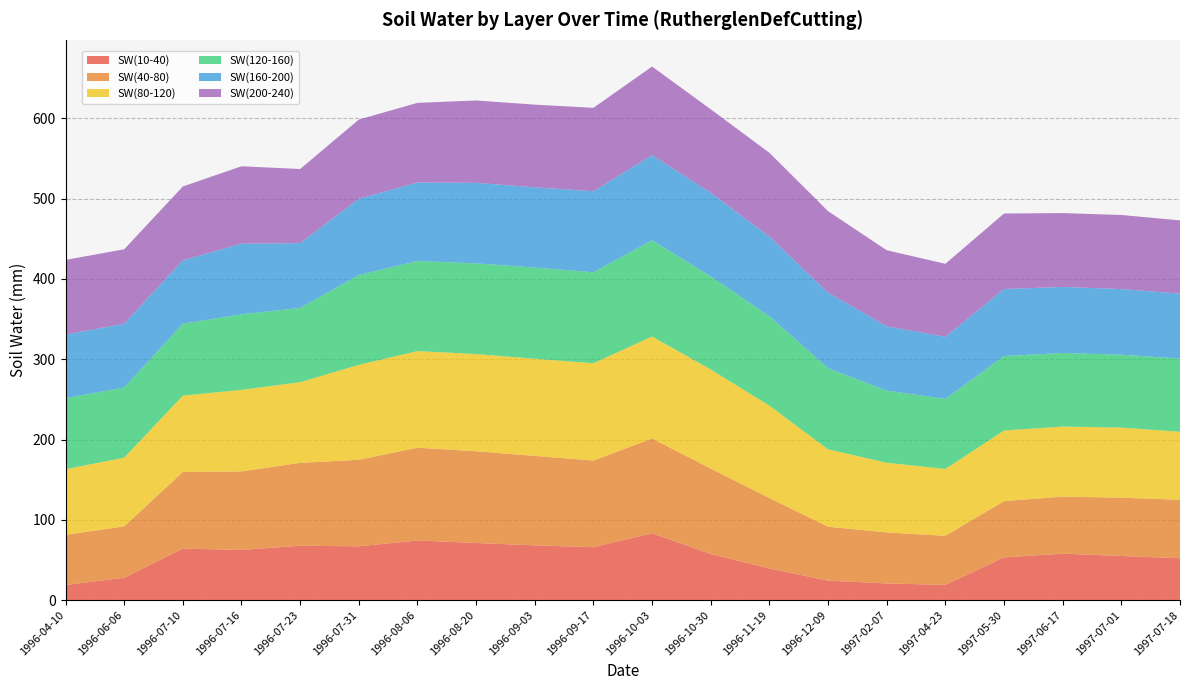

Reading left to right, transcribe all the data shown in this chart.

SW(10-40): 18.8	27.8	64.2	62.5	67.7	67.0	74.2	71.1	68.2	65.9	83.2	57.4	39.4	24.2	20.7	19.0	53.2	57.8	55.0	52.1
SW(40-80): 62.5	64.1	95.4	97.8	103.2	107.8	115.6	114.3	111.4	107.9	118.0	106.4	87.7	67.2	63.6	61.1	70.0	71.1	72.6	72.8
SW(80-120): 81.8	85.5	95.1	101.6	100.5	118.3	120.4	121.1	121.0	121.2	127.1	123.4	115.1	96.5	86.8	83.3	88.0	87.2	87.3	84.7
SW(120-160): 88.4	87.4	89.5	94.2	92.5	112.0	112.2	112.9	113.6	113.3	120.0	116.0	111.3	101.0	89.9	87.3	92.8	91.7	90.9	91.1
SW(160-200): 79.3	79.5	79.0	87.9	80.8	95.0	97.7	100.4	100.0	101.0	106.0	104.2	99.3	94.2	80.2	77.3	83.5	82.3	81.7	81.0
SW(200-240): 93.0	92.7	92.0	96.4	92.3	98.6	99.2	102.6	103.0	103.9	110.4	103.9	104.3	101.5	94.7	90.9	94.0	92.0	92.3	91.2